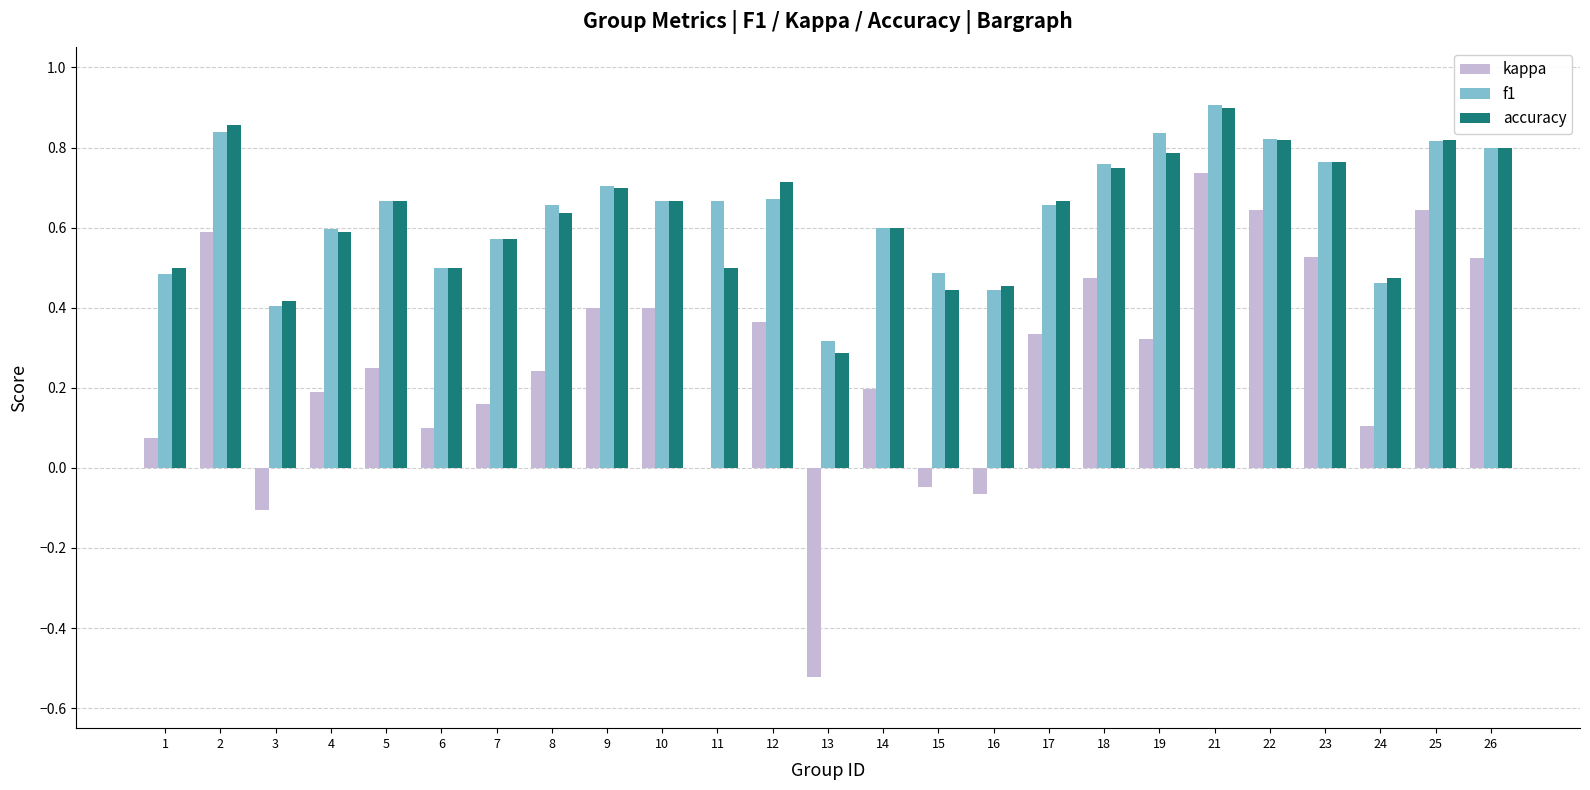

Which category has the highest value in the accuracy series?

21